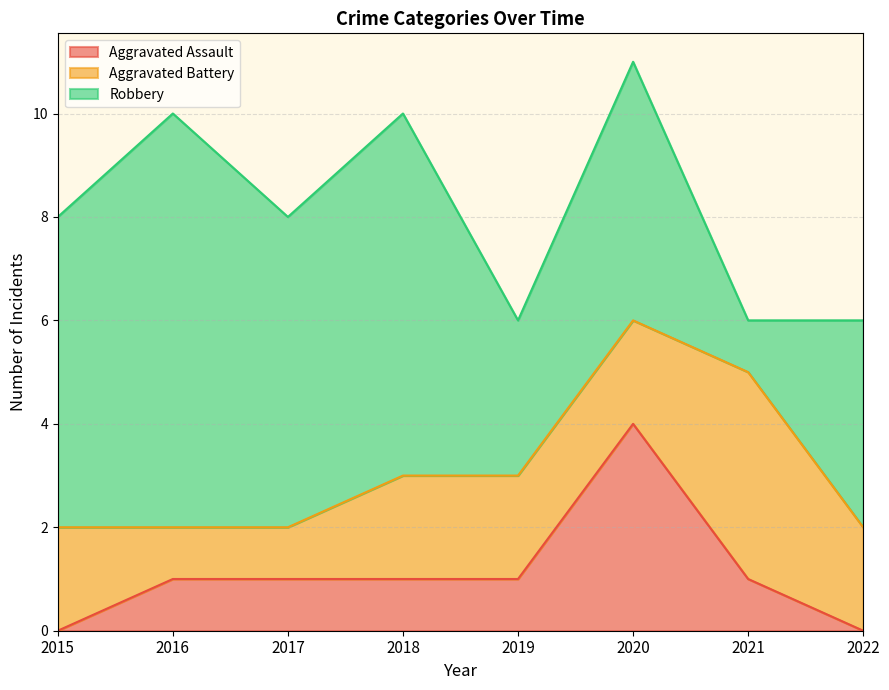

What is the sum of all Aggravated Battery values?

16